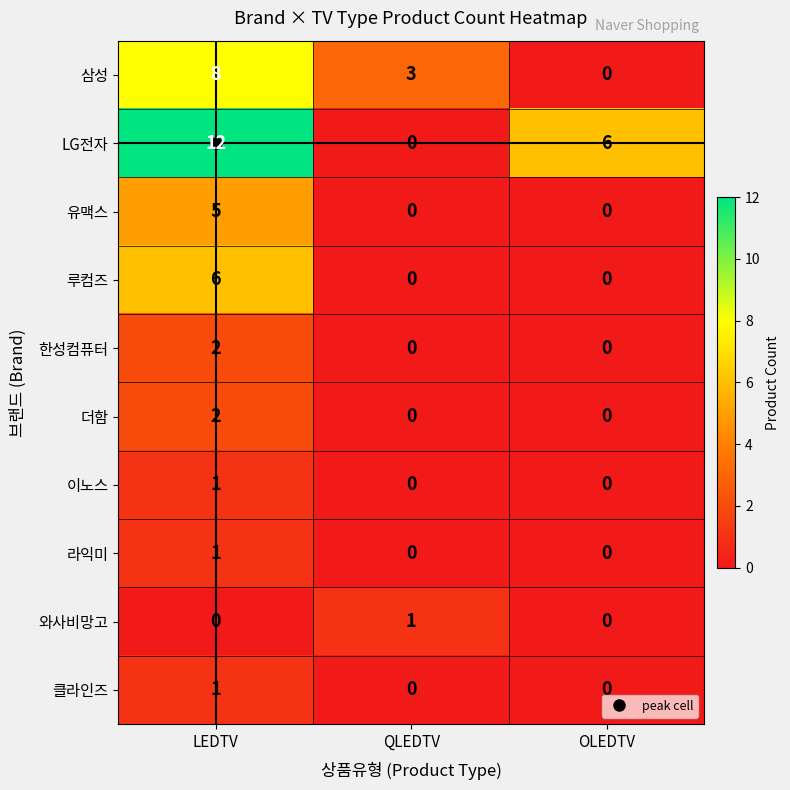

At which label does 삼성 reach its peak?

LEDTV